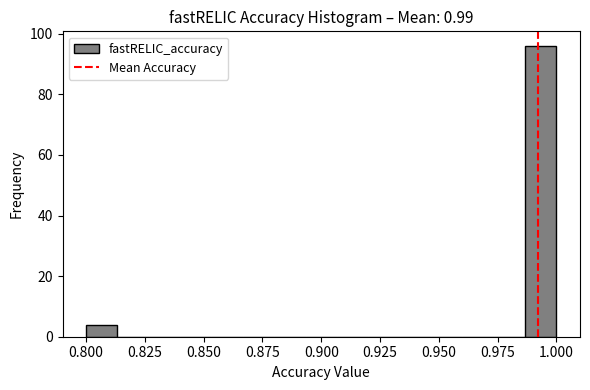

Around what value on the x-axis is the tallest bar? Give the approximate position of its centre, as read against the axis.

0.995